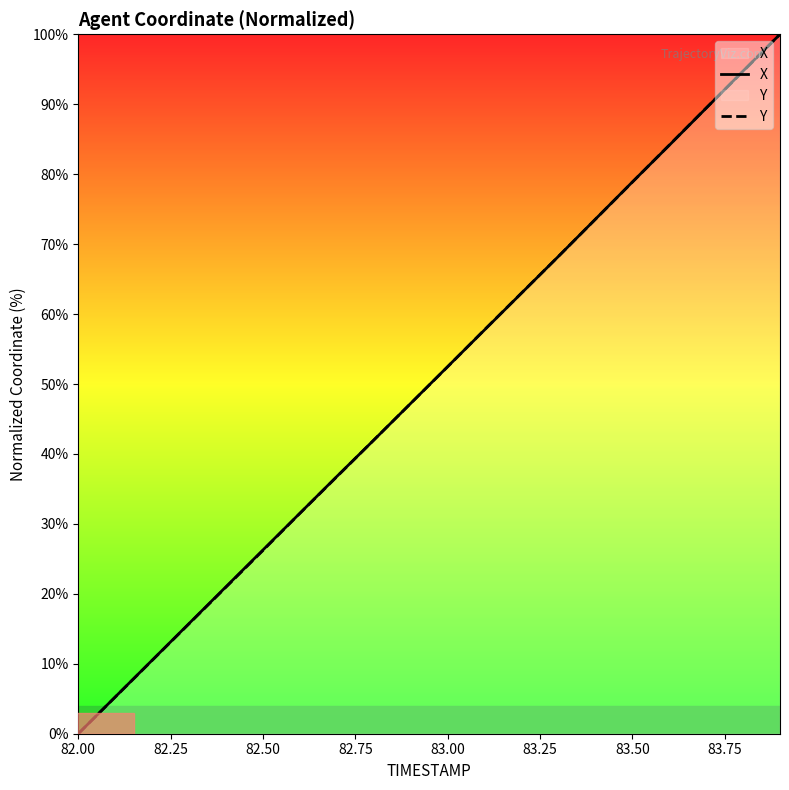

How many lines are shown in the chart?

2